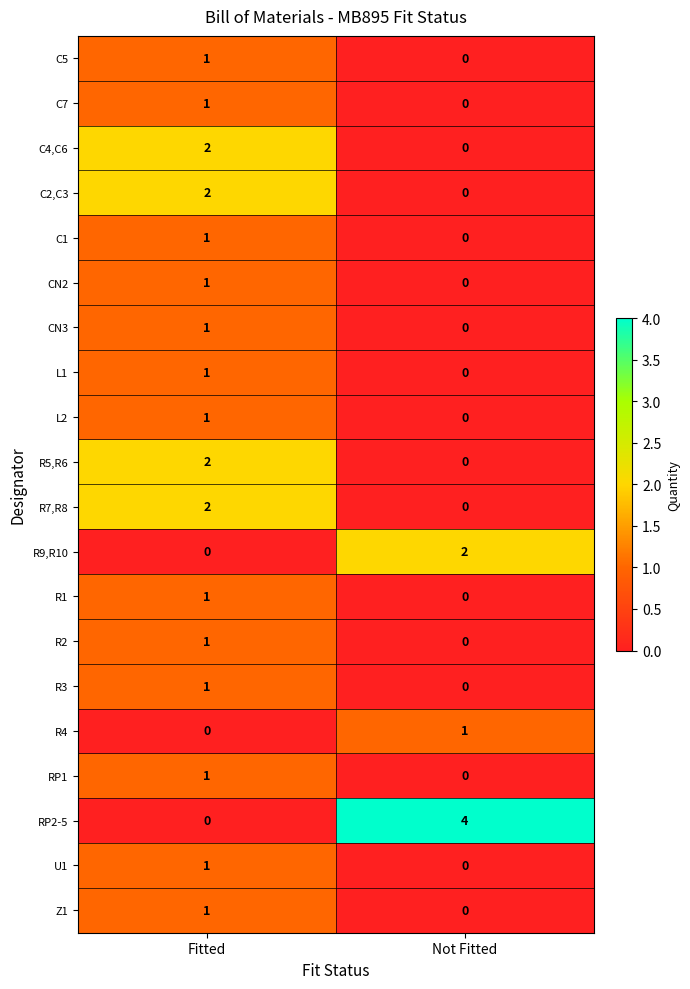

Which series has the widest spread of values?

RP2-5